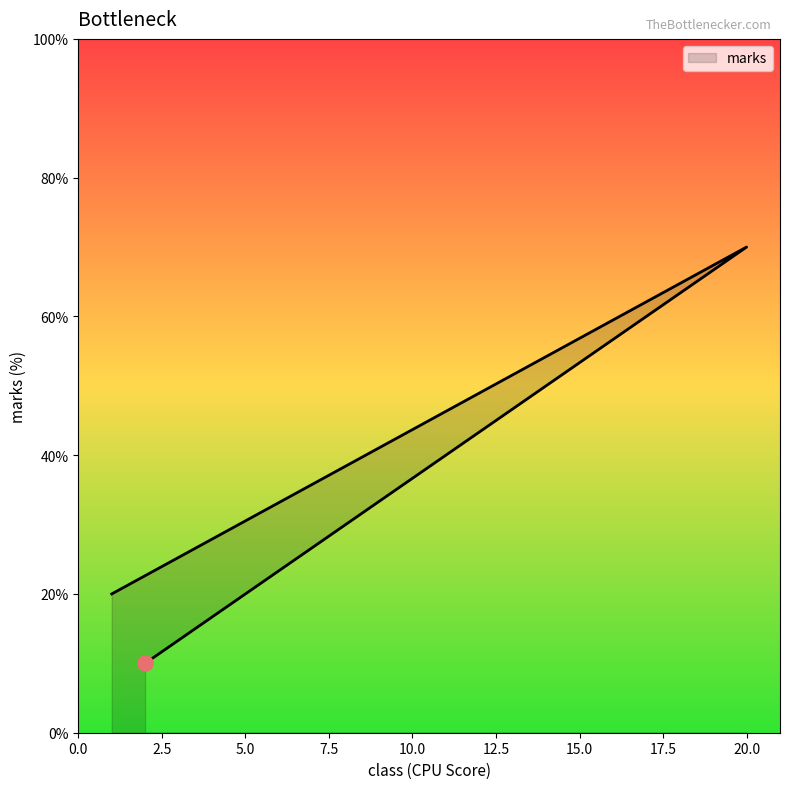

Approximately how many times larger is the value at 20 compared to 2?

7.0